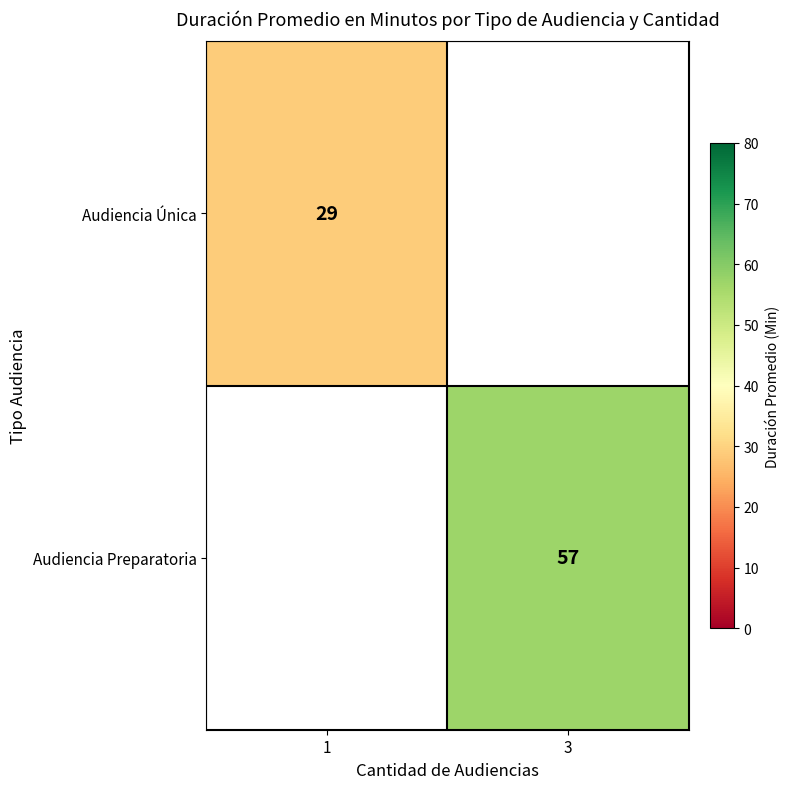

The value of Audiencia Preparatoria at 3 is 57. True or false?

True